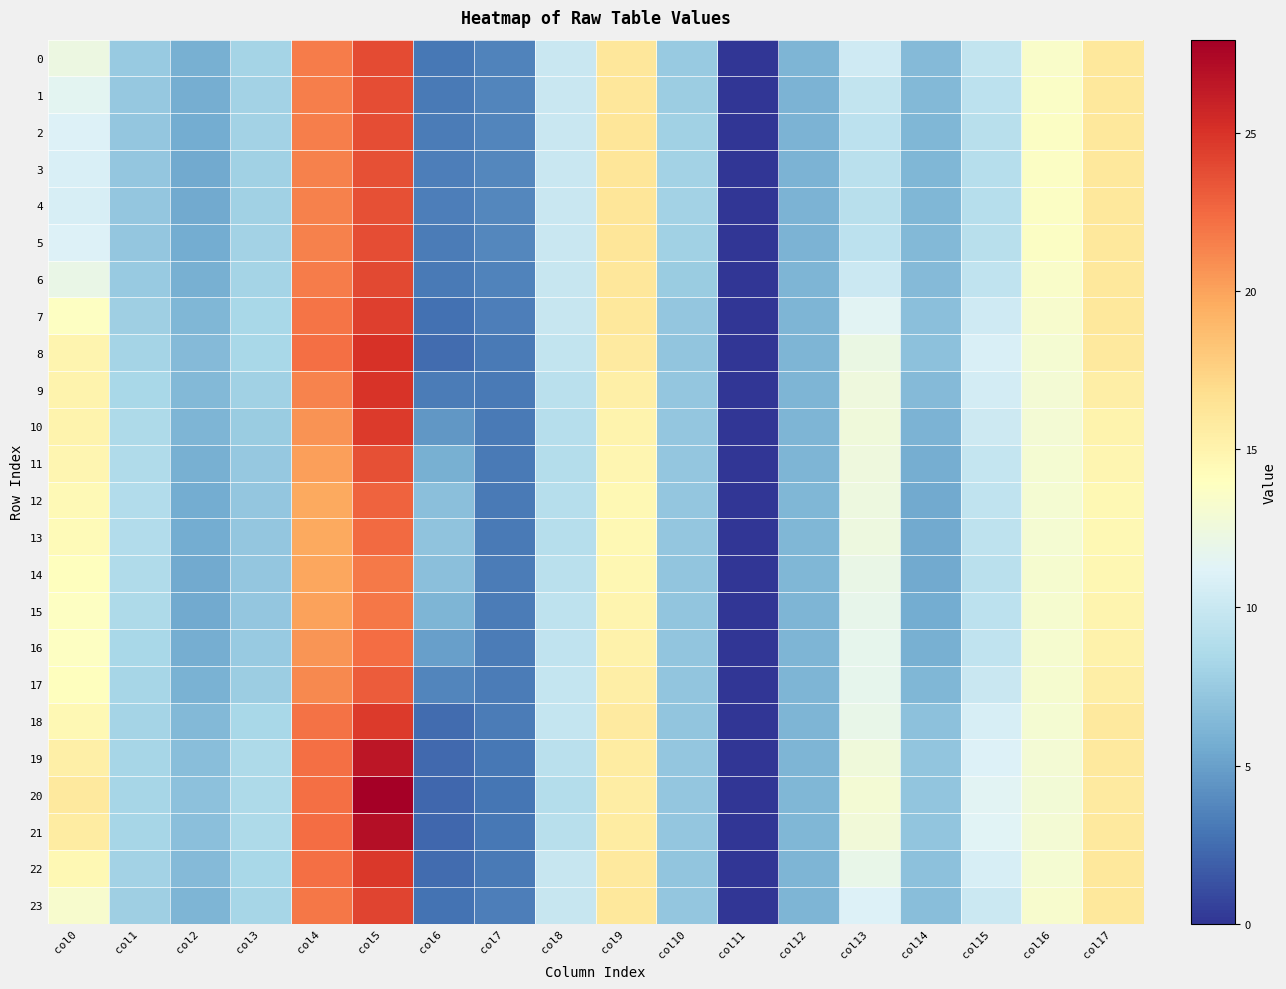

How many categories are shown in the chart?

18